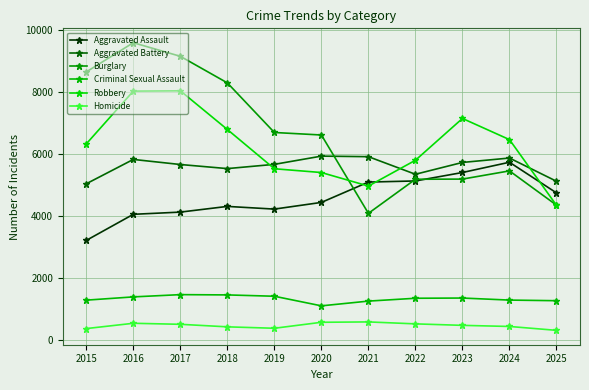

What is the sum of the Aggravated Battery values at 2015 and 2021?

10943